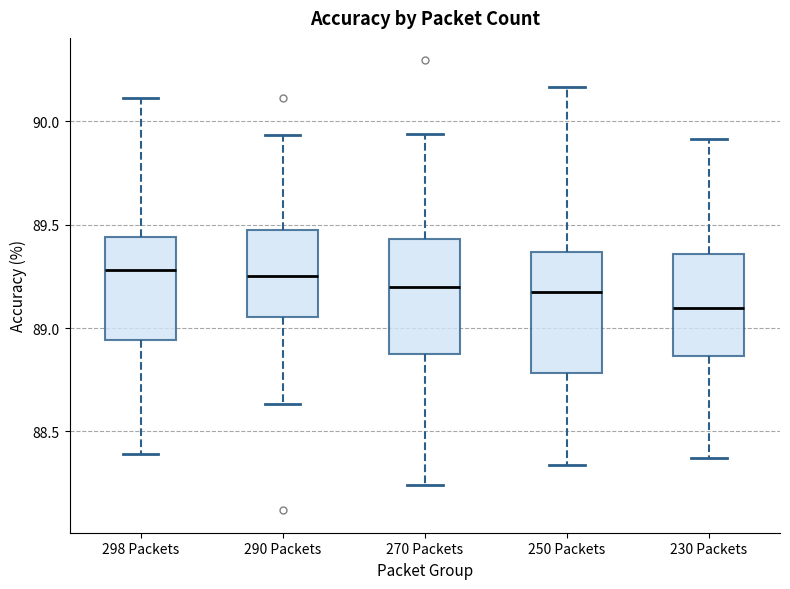

Which box's median line is the lowest?

230 Packets